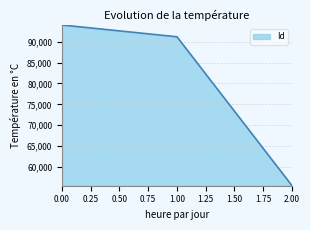

Rank the categories by value from lowest to highest.

2.00, 1.00, 0.00